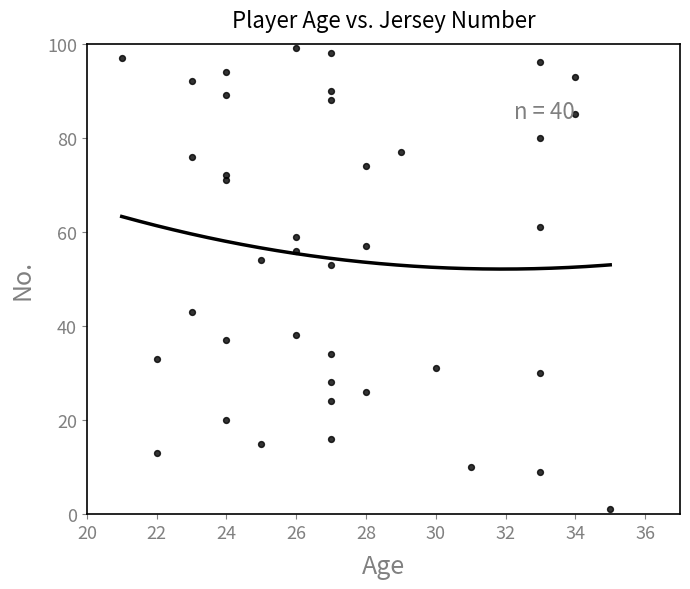

What is the range of Y values (max minus min)?

98